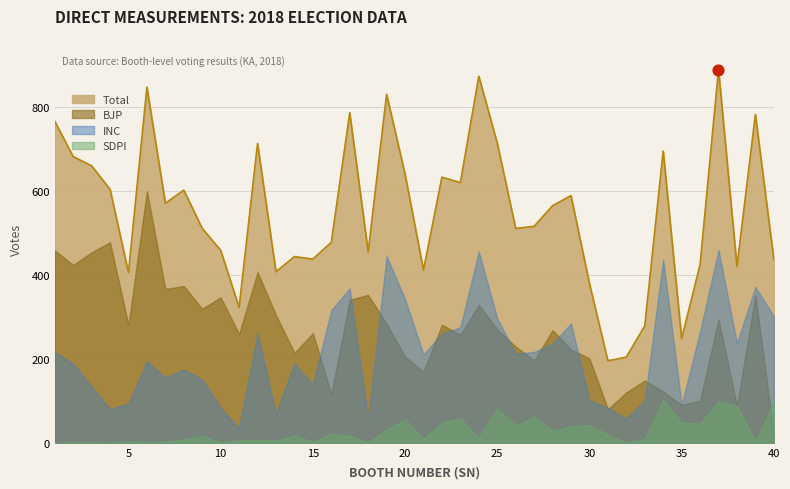

Is the value of INC at 23 greater than the value of Total at 9?

No